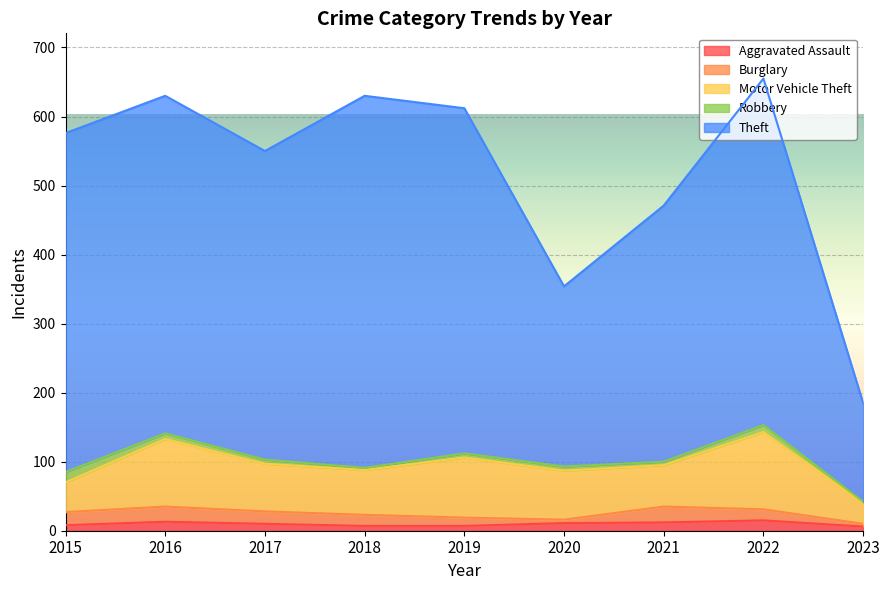

What is the smallest value displayed?

2